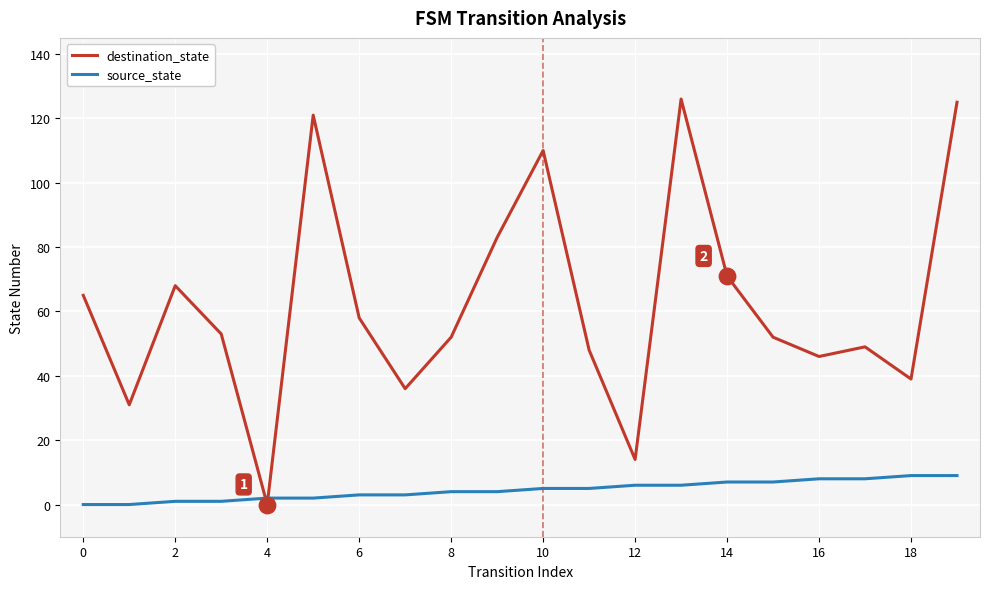

At how many categories does at least one series exceed 7?

19